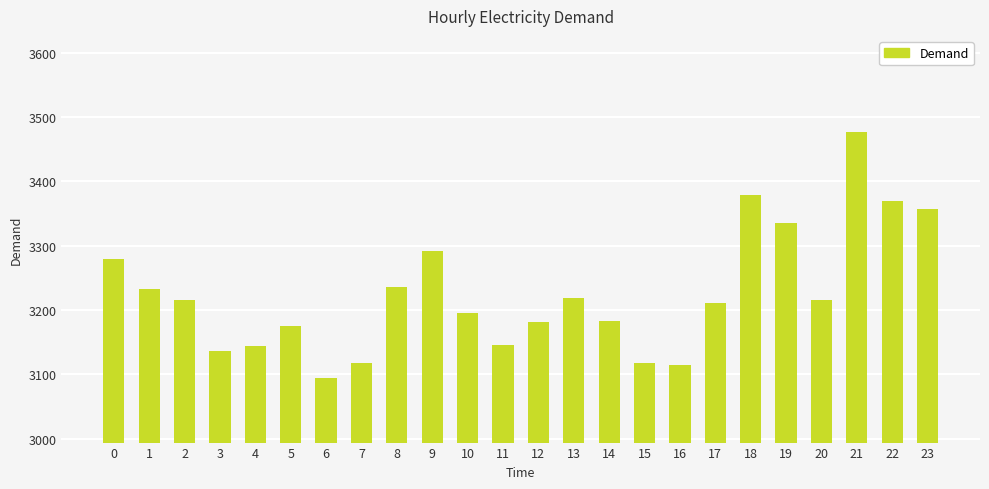

What is the greatest value displayed?

3476